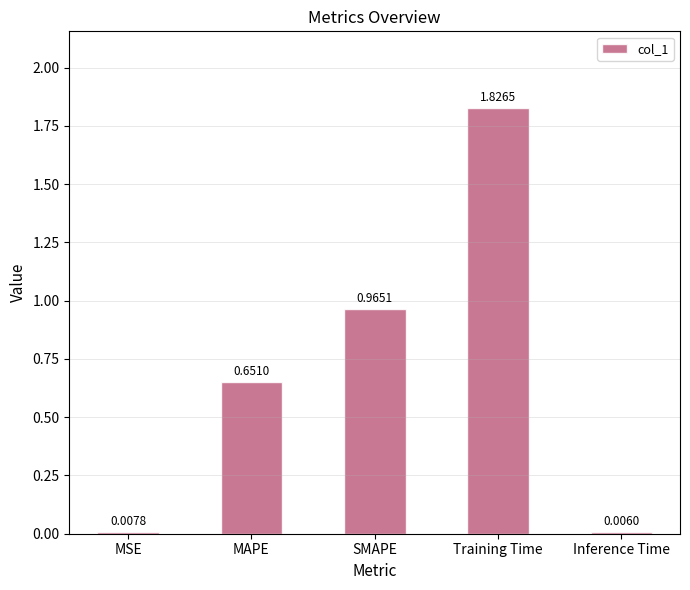

At which label is the value closest to 0?

Inference Time